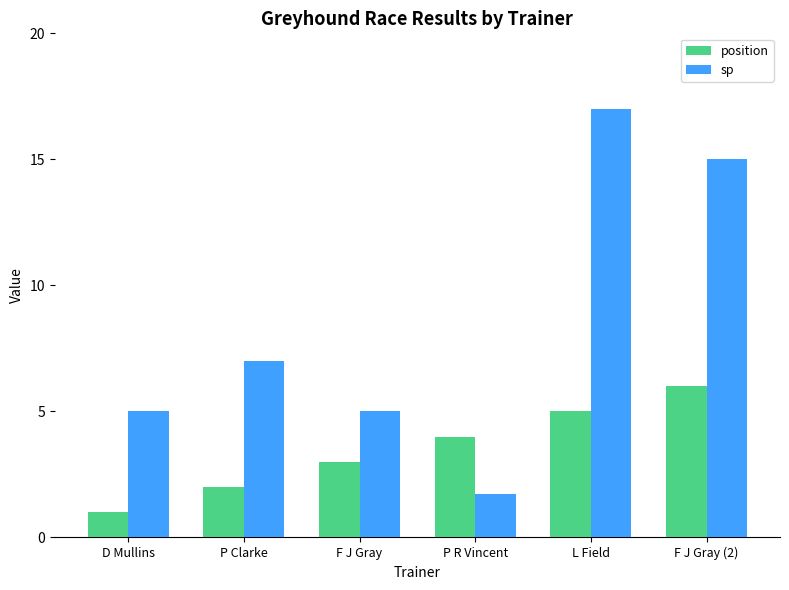

Reading left to right, transcribe all the data shown in this chart.

position: 1.0	2.0	3.0	4.0	5.0	6.0
sp: 5.0	7.0	5.0	1.7	17.0	15.0